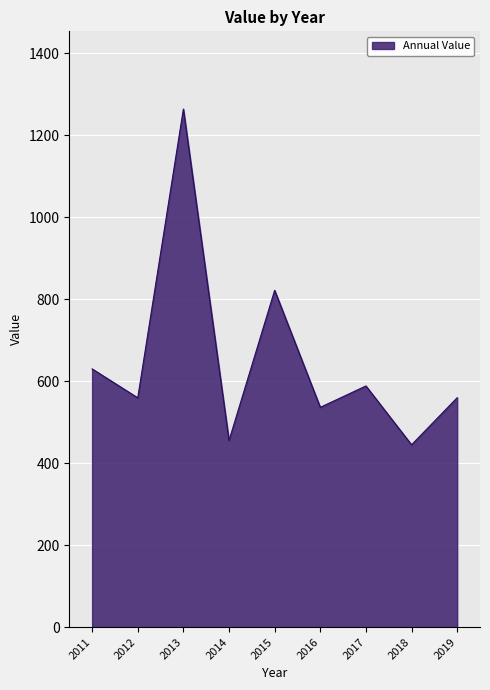

How many categories are shown in the chart?

9